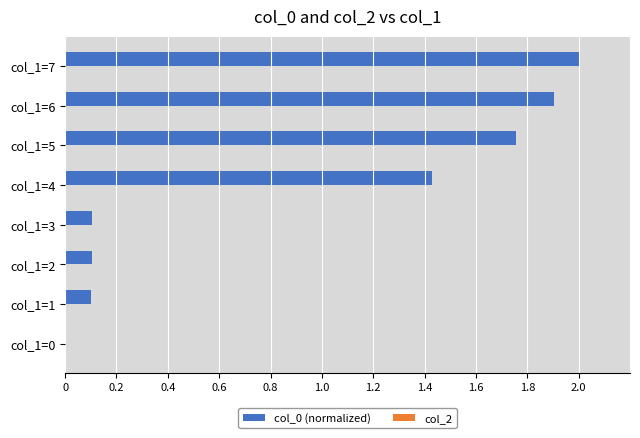

Which has a higher value, col_1=7 or col_1=2?

col_1=7